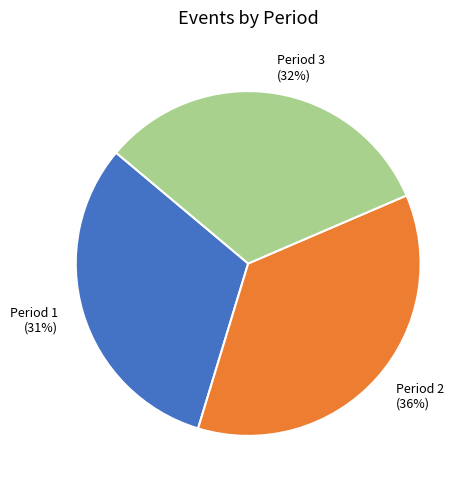

What percentage is the Period 1 slice, to the nearest percent?

31%